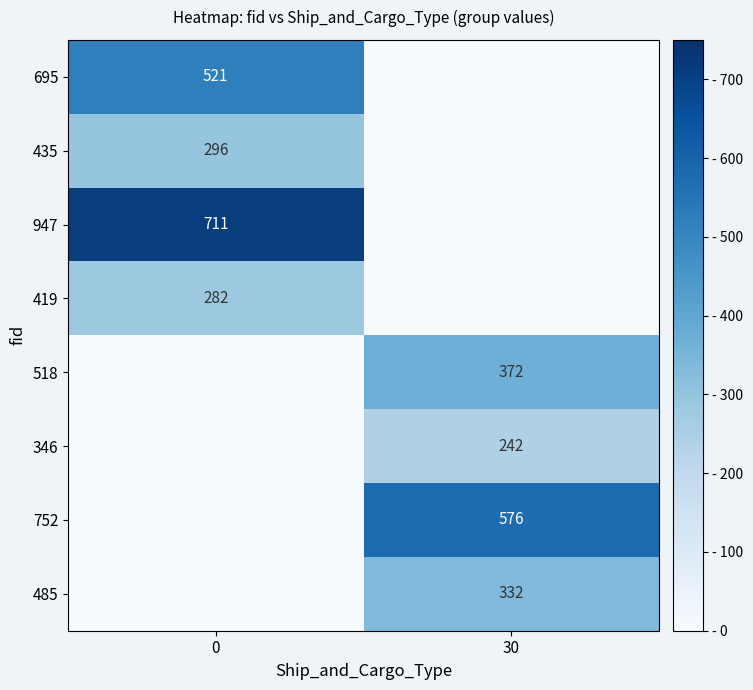

Is the value of 695 at 0 greater than the value of 485 at 30?

Yes